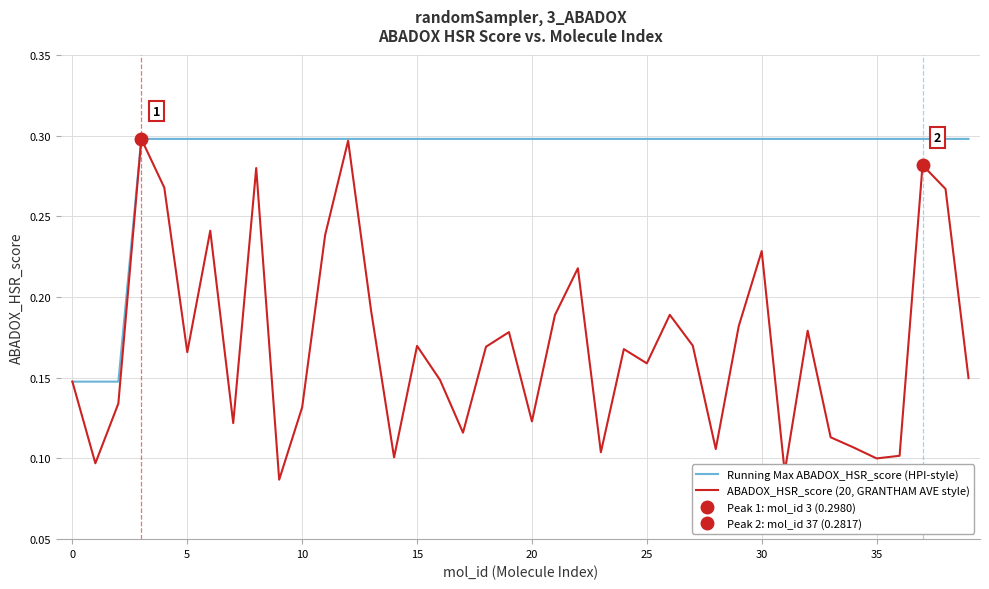

True or false: ABADOX_HSR_score (20, GRANTHAM AVE style) has more than 2 points higher than both neighbors.

True